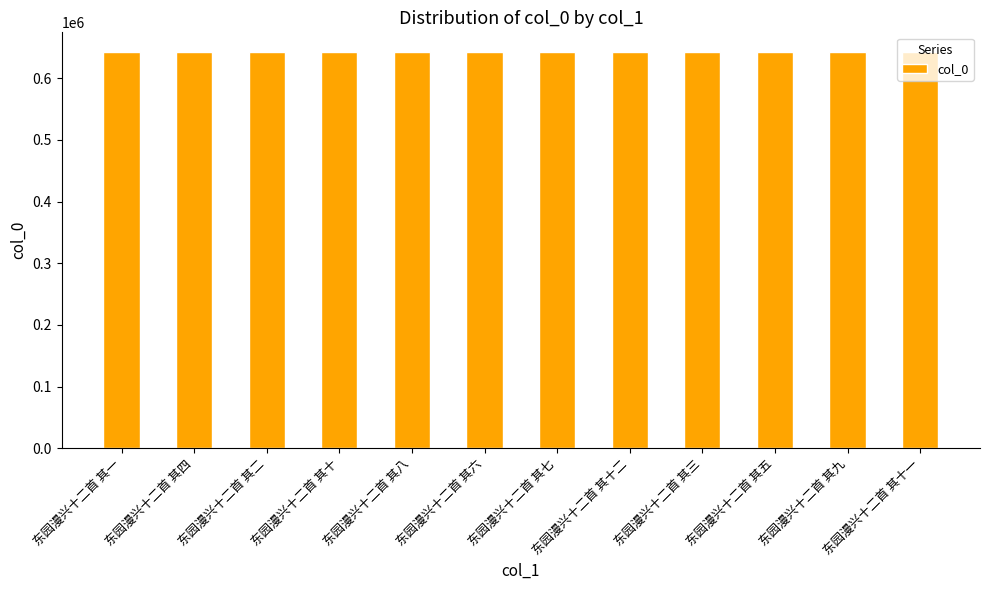

What is the maximum value shown in the chart?

642255